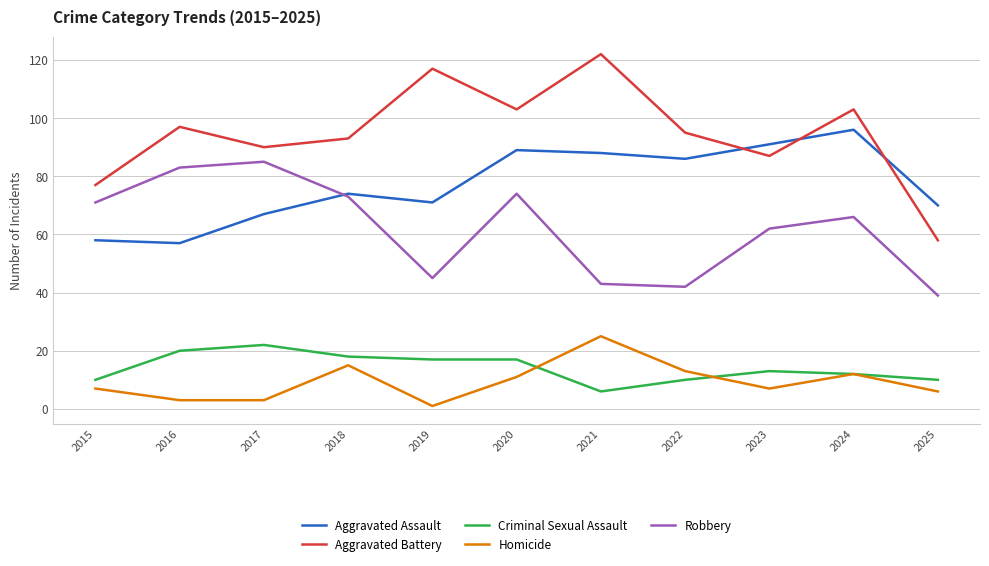

What is the approximate value of Criminal Sexual Assault at 2024, to the nearest 10?

10